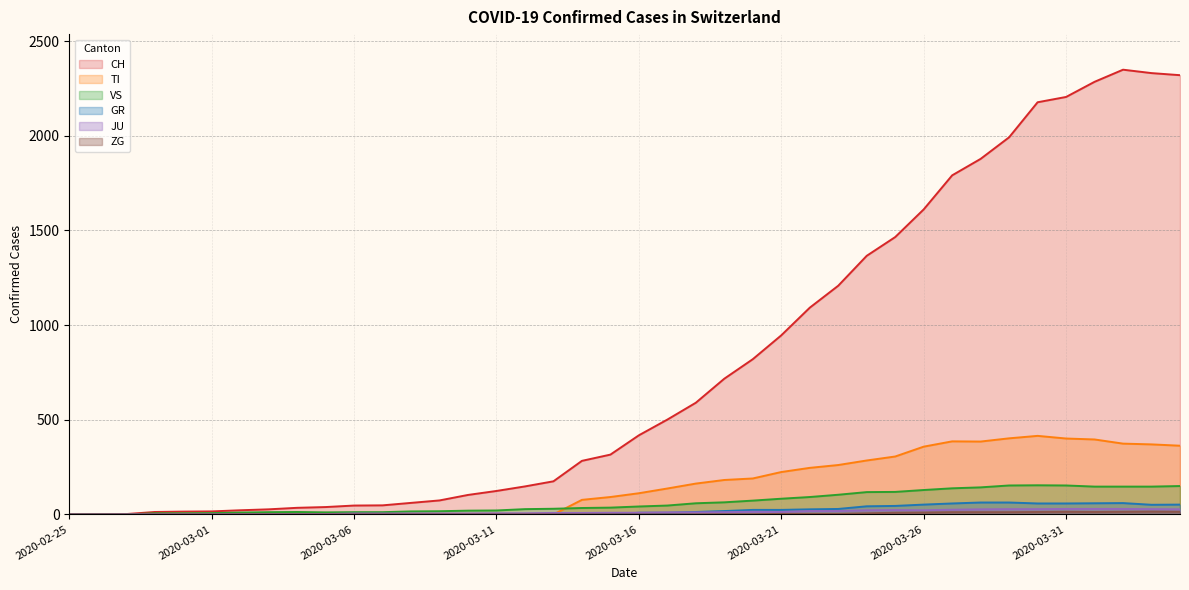

Count the number of data series in this chart.

6